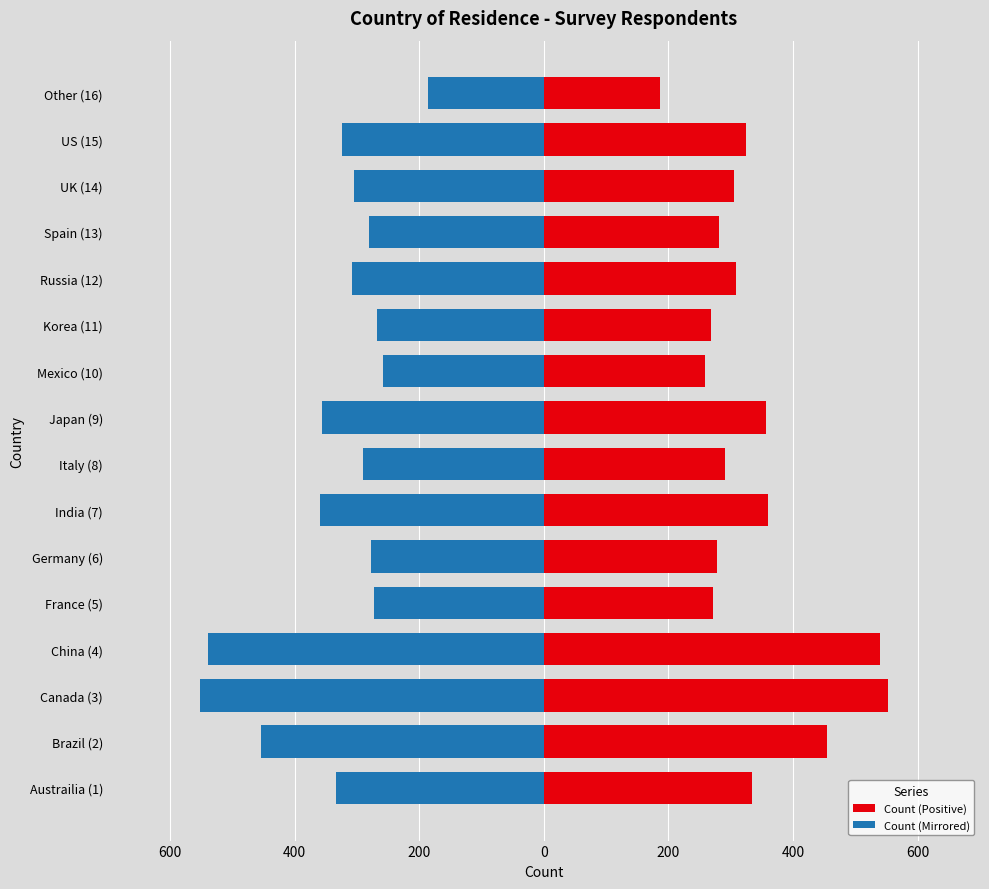

Reading left to right, what are all the values shown in this chart?

Count (Positive): 334	454	552	539	272	278	360	290	356	259	268	308	281	305	324	186
Count (Mirrored): -334	-454	-552	-539	-272	-278	-360	-290	-356	-259	-268	-308	-281	-305	-324	-186